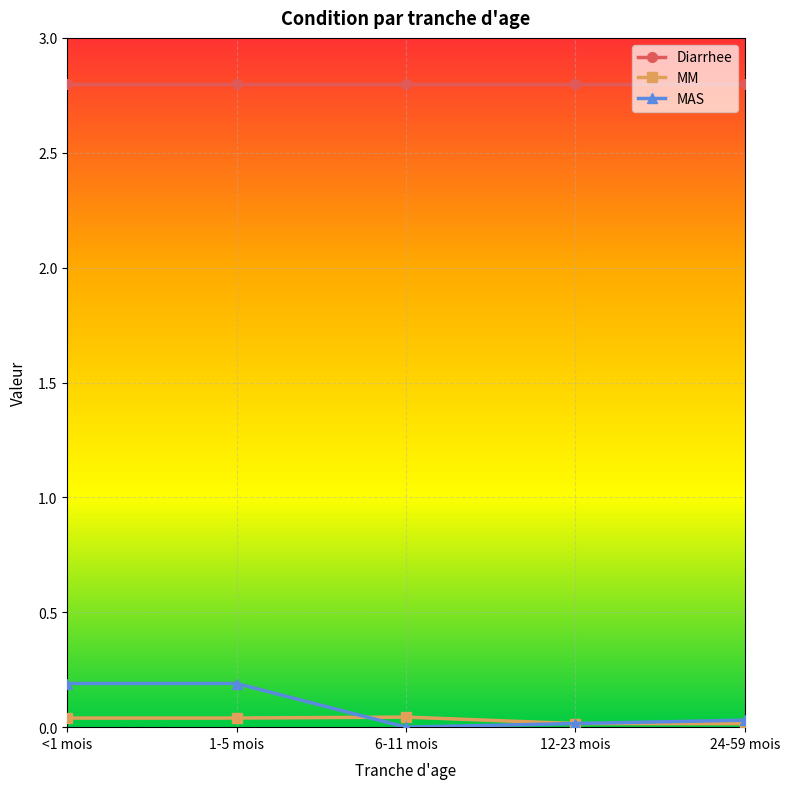

The MM series shows 0.0 at 6-11 mois. True or false?

True